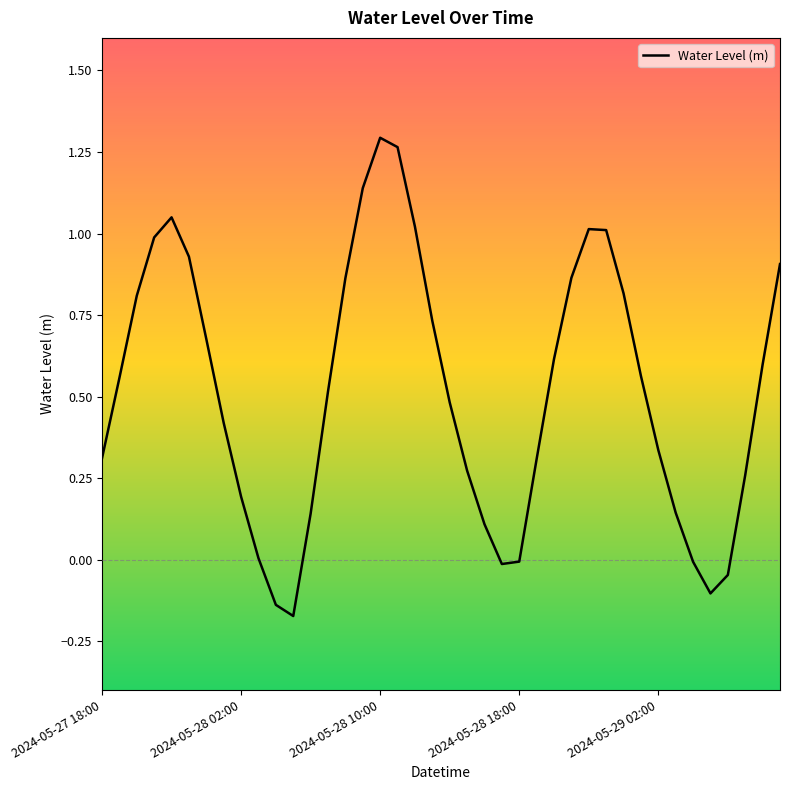

How many lines are shown in the chart?

1